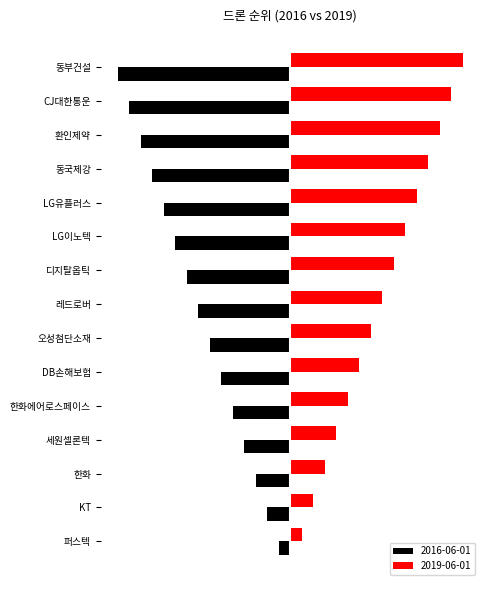

What are all the series names shown in the legend?

2016-06-01, 2019-06-01